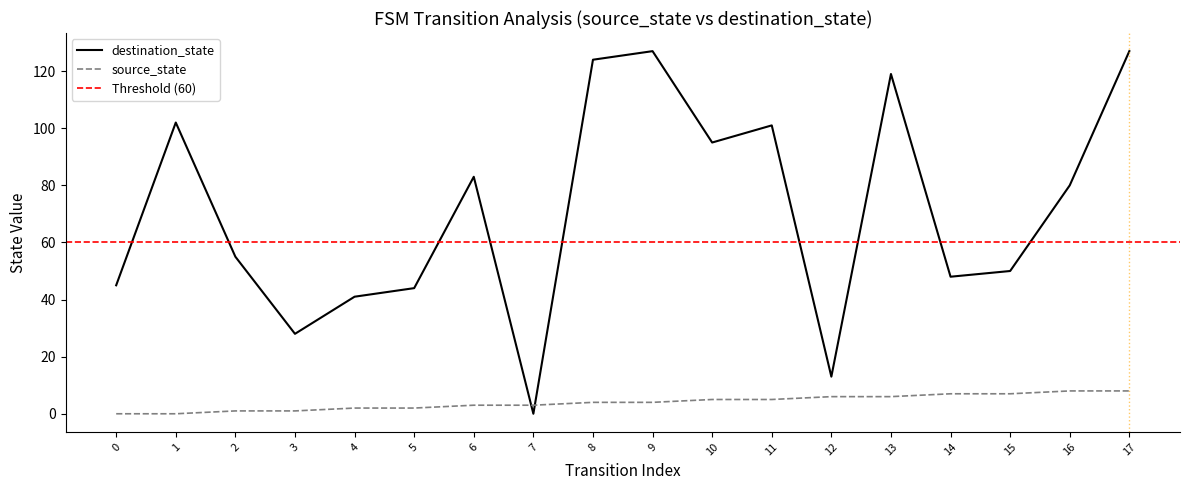

Where do source_state and destination_state first cross each other?

6 and 7